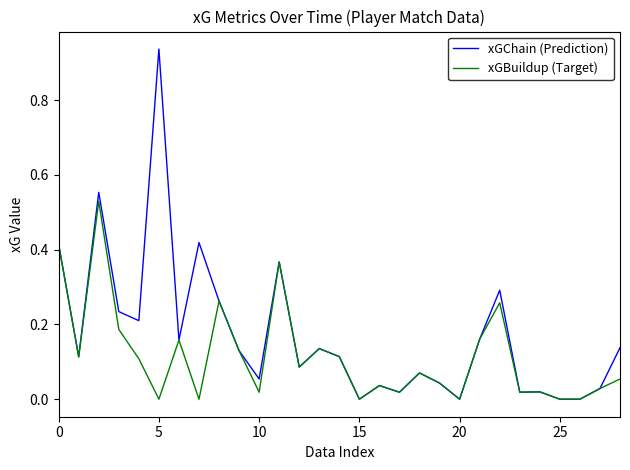

Rank the series by their average value, from lowest to highest.

xGBuildup (Target), xGChain (Prediction)